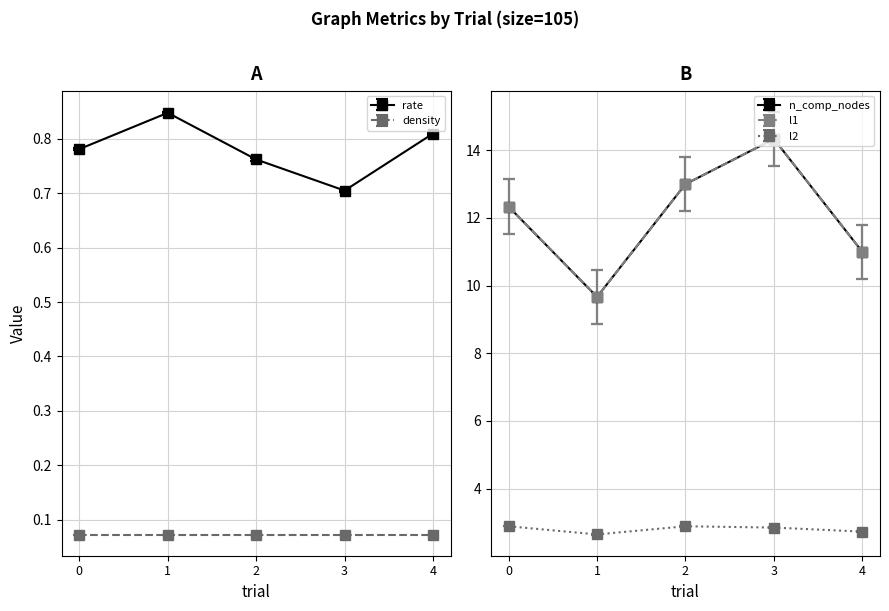

True or false: n_comp_nodes and l1 cross at least once.

False